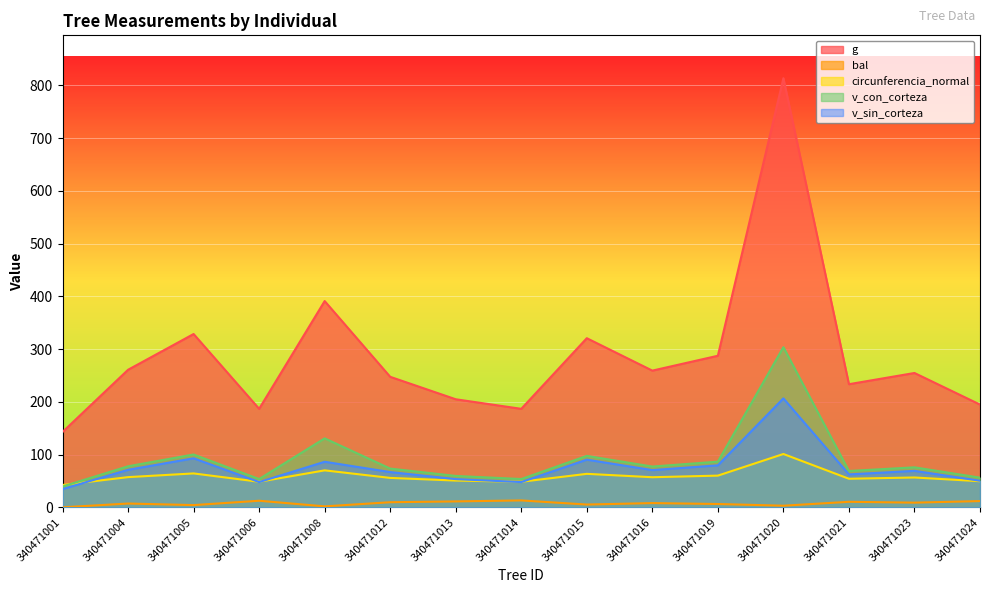

What are all the series names shown in the legend?

g, bal, circunferencia_normal, v_con_corteza, v_sin_corteza